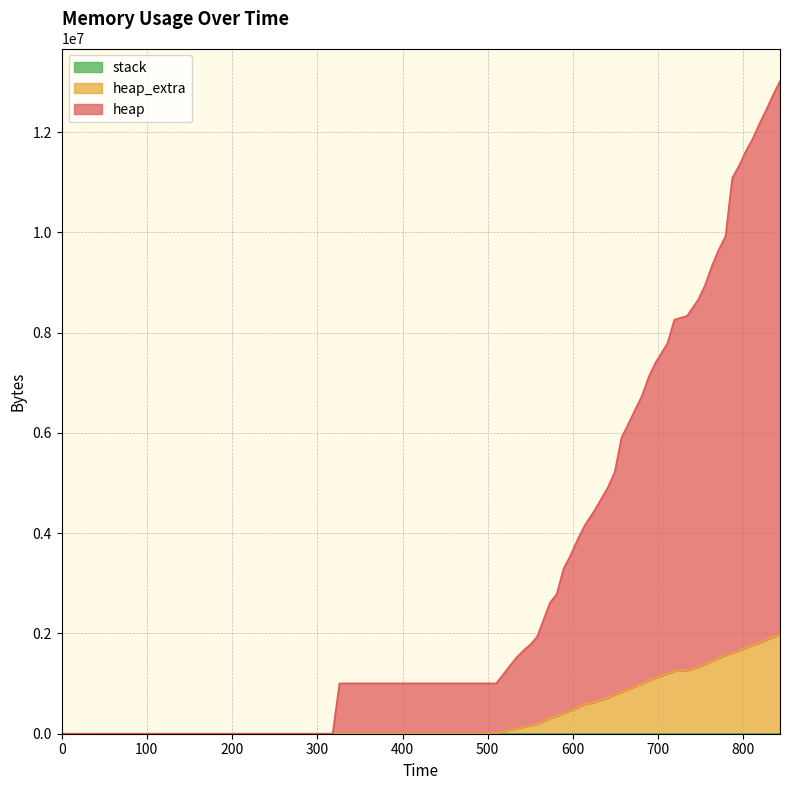

How many lines are shown in the chart?

3